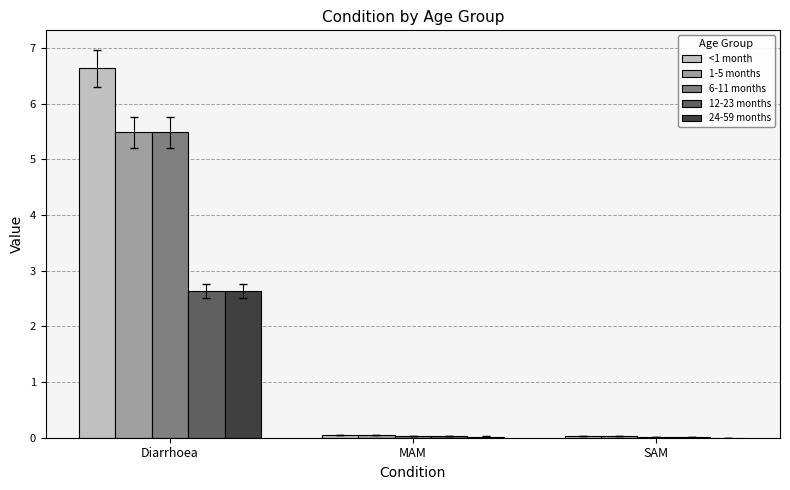

Which series has the largest total across all categories?

<1 month